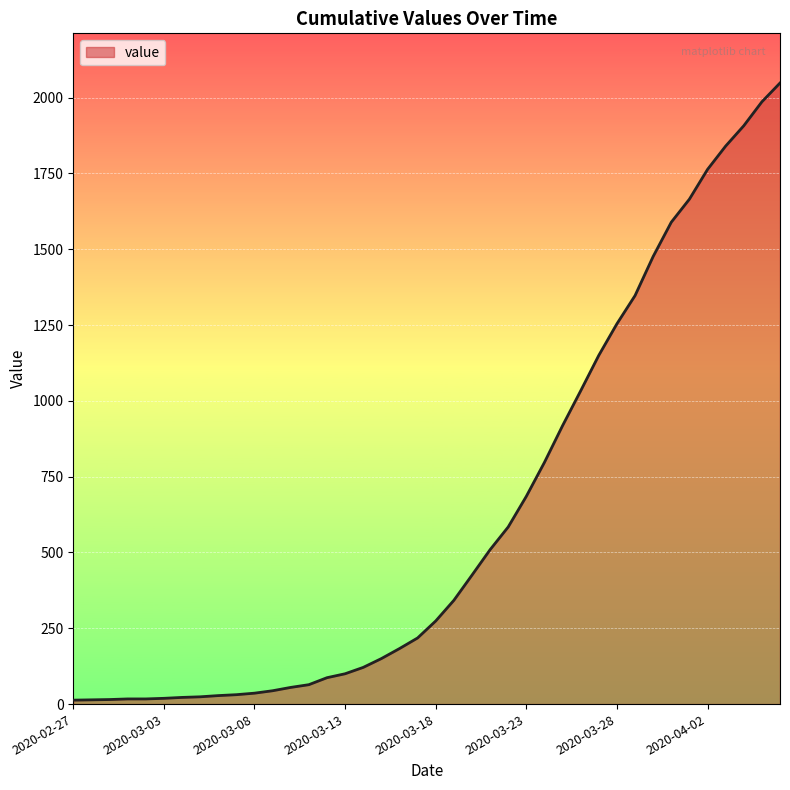

Is this an area chart (filled region under the line)?

Yes